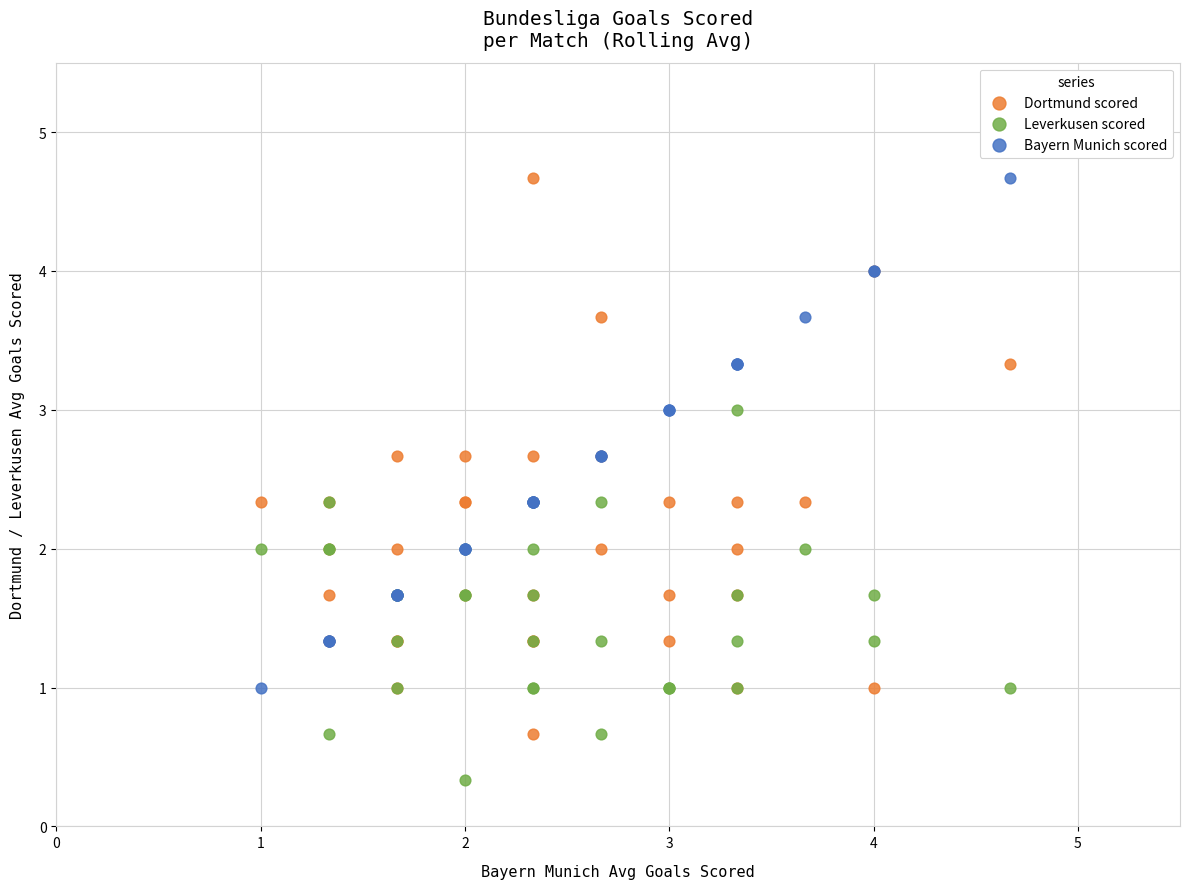

Which series reaches the minimum Y coordinate?

Leverkusen scored